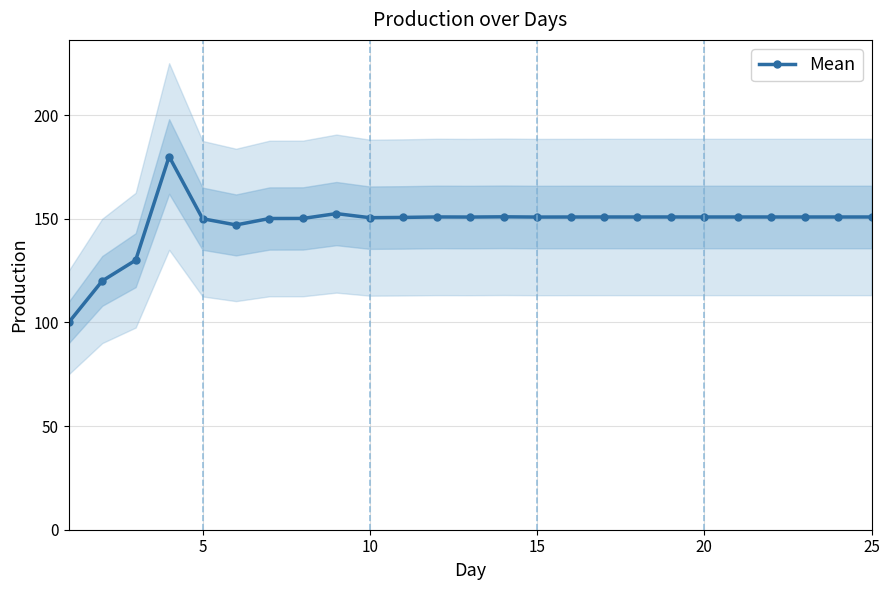

The Mean series shows 150.8 at 20. True or false?

True